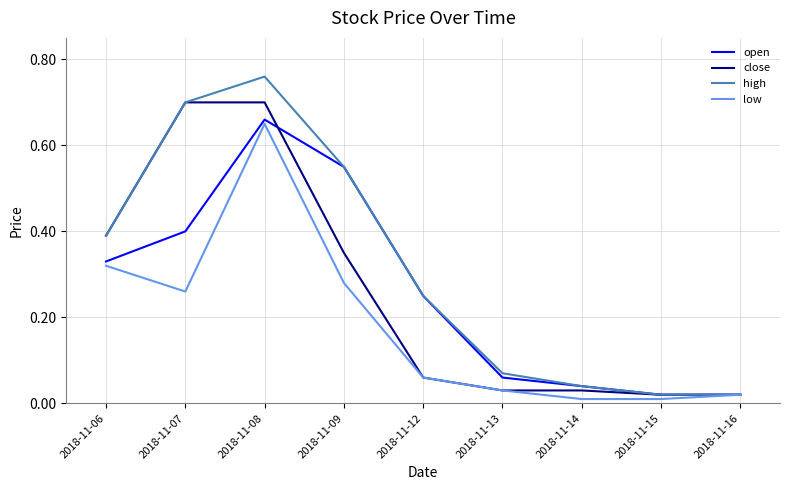

Is this an area chart (filled region under the line)?

No